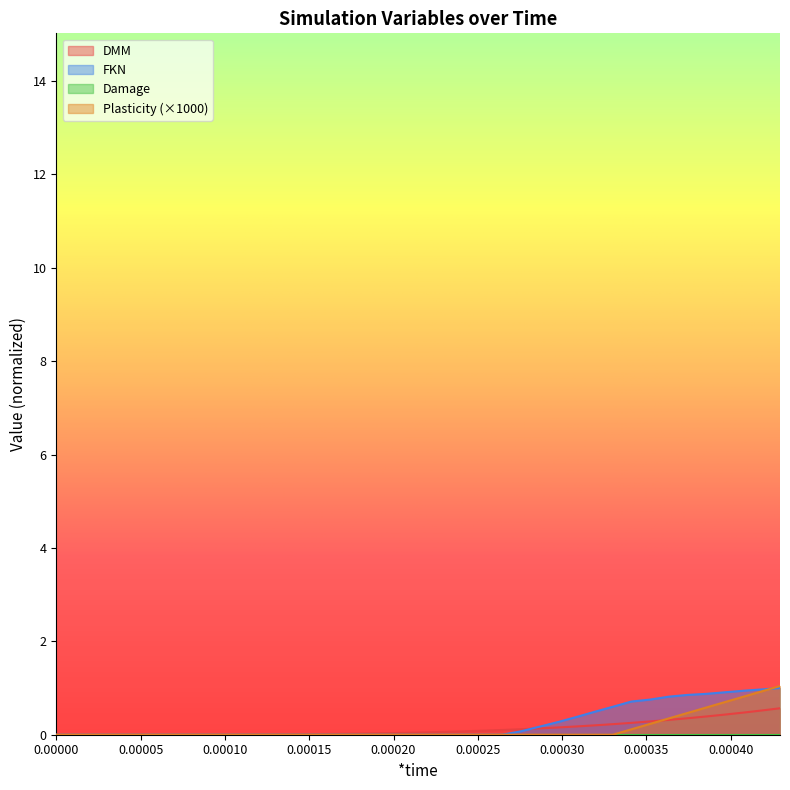

Which series ends up on top after the final intersection of FKN and Plasticity?

Plasticity